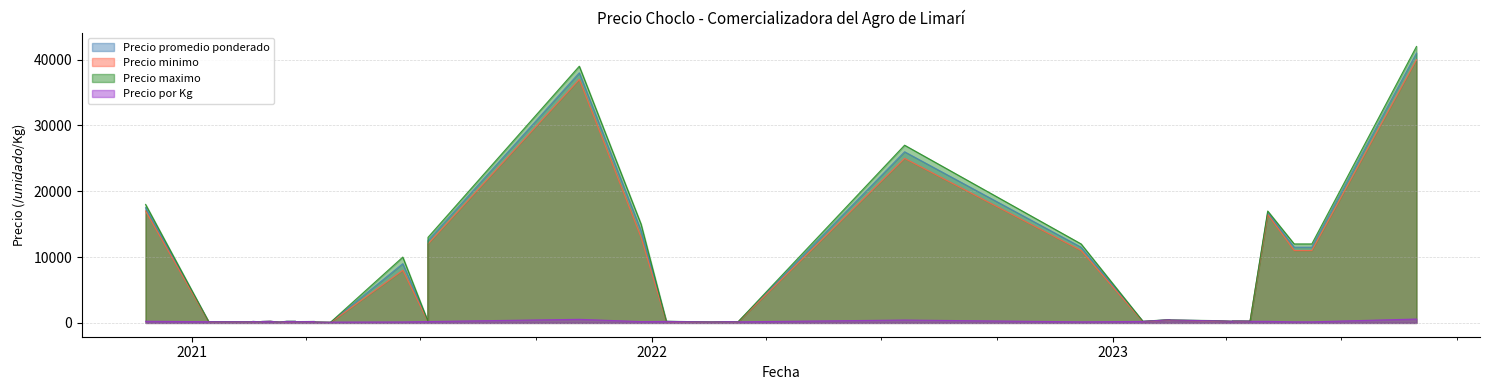

Between 19 and 33, which series saw the biggest shift?

Precio maximo